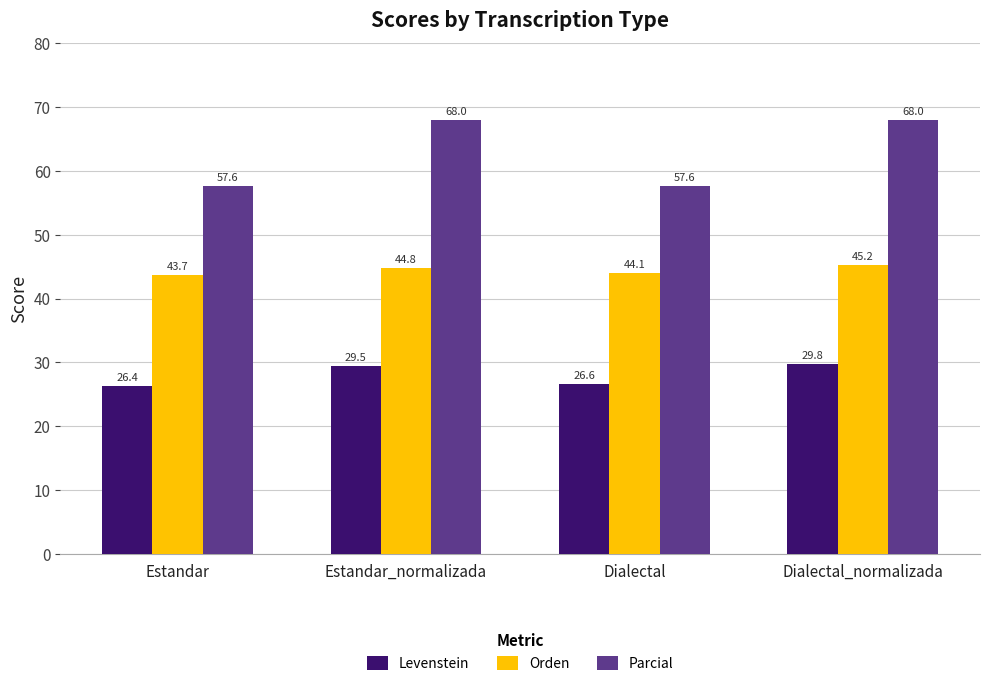

Which series has the largest range (max minus min)?

Parcial